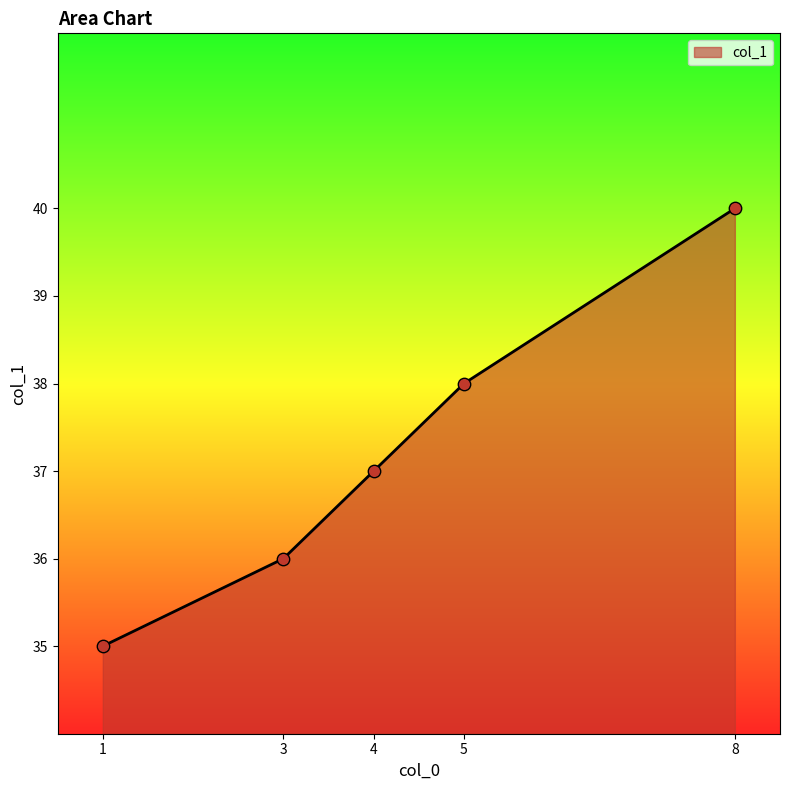

Which has a higher value, 1 or 4?

4